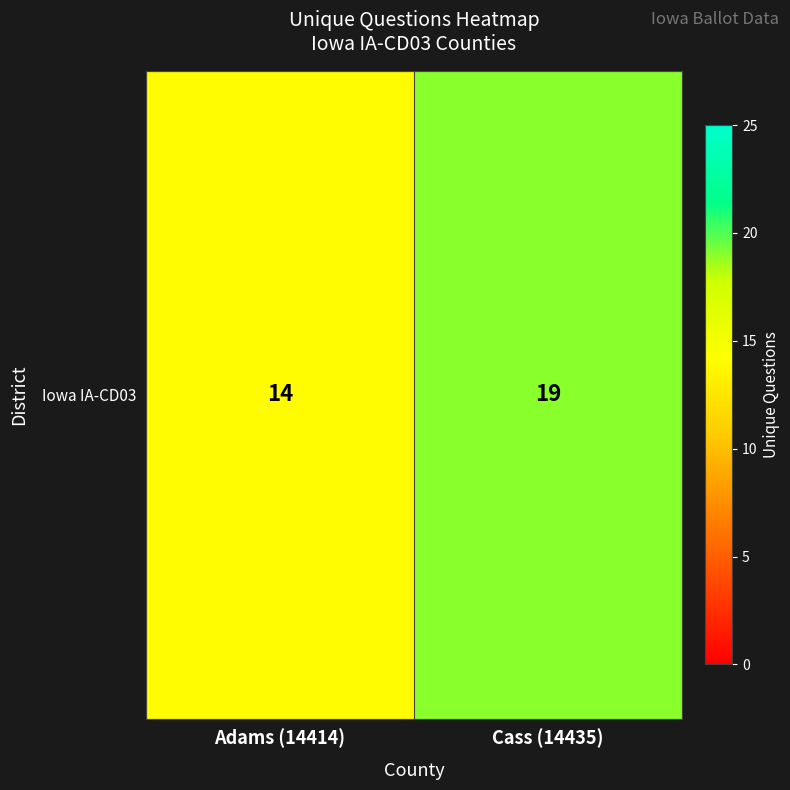

Count the values in the range 14 to 19.

2